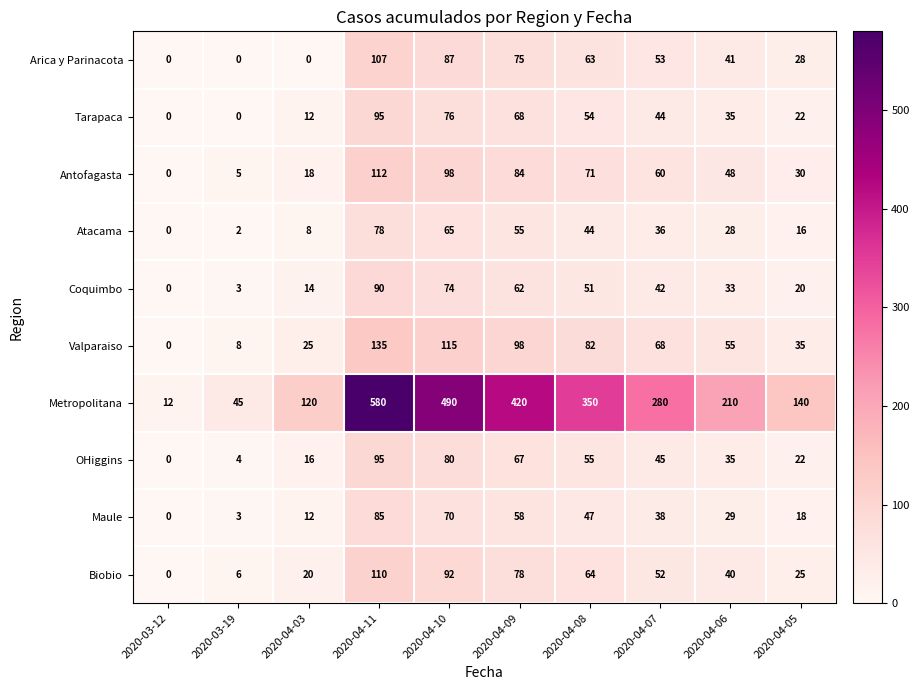

What is the difference between the maximum and minimum values in the Valparaiso series?

135